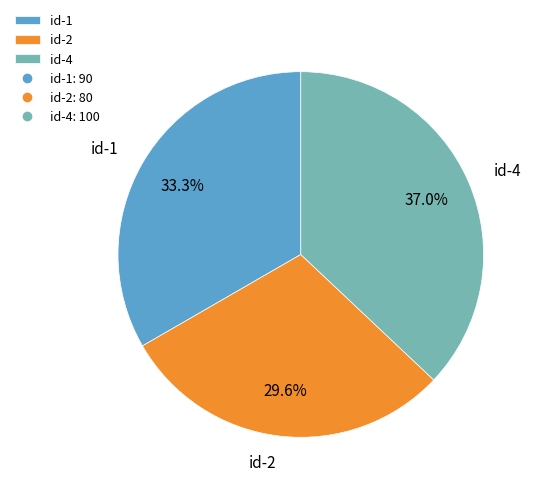

Which category has the smallest portion of the pie?

id-2